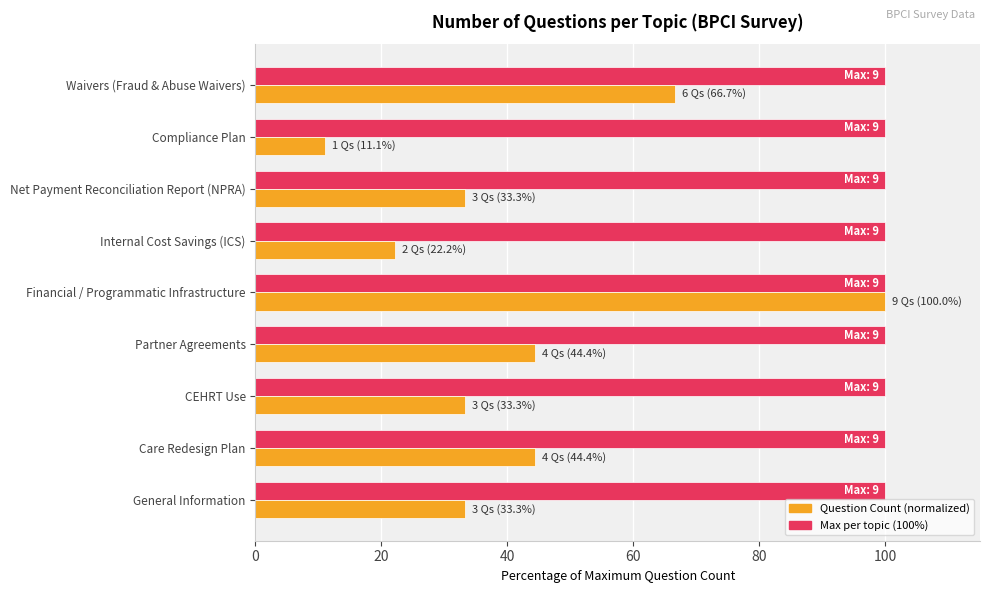

How many categories are shown in the chart?

9